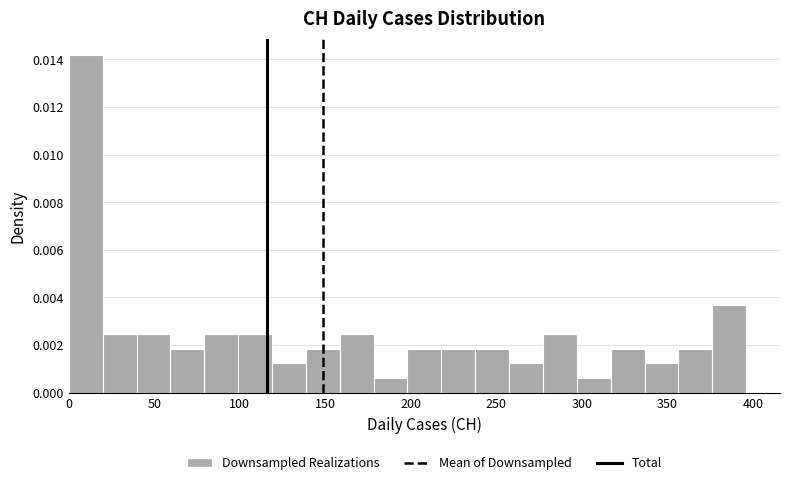

Read against the x-axis, roughly where is the centre of the tallest bar?

10